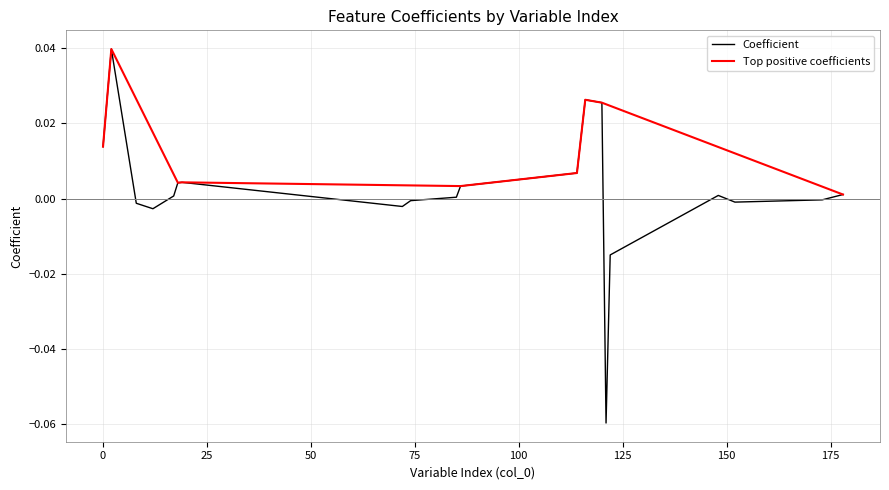

What is the label of the 19th point from the right?

2